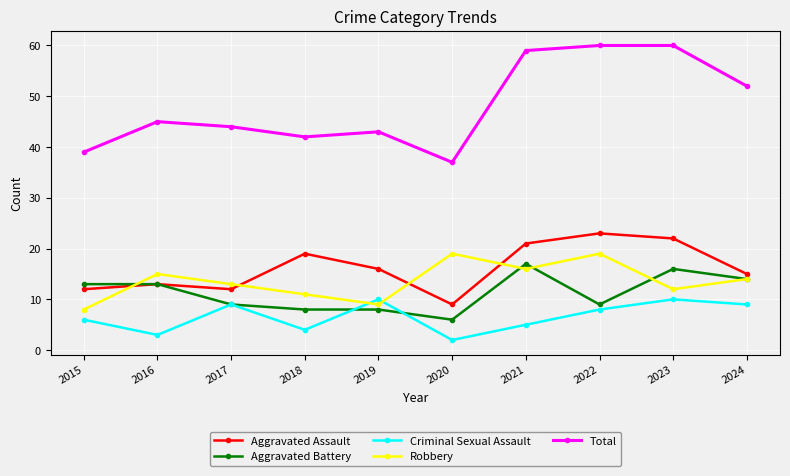

In Aggravated Assault, how many points are lower than both neighbors (excluding endpoints)?

2